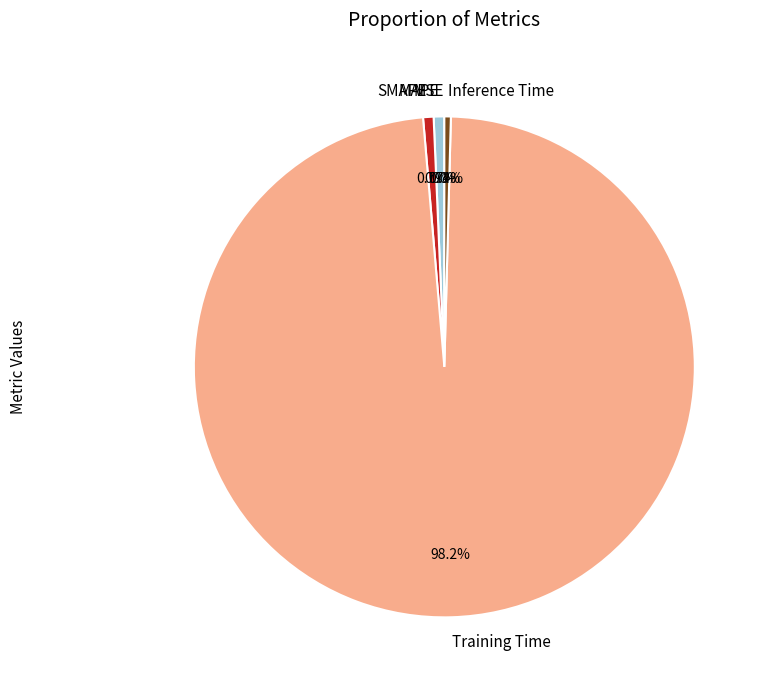

Does Training Time represent more than half of the total?

Yes